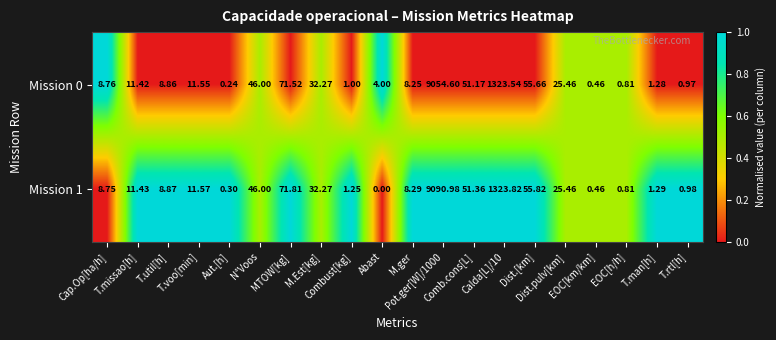

Reading left to right, what are all the values shown in this chart?

Mission 0: Cap.Op[ha/h]=8.8	T.missao[h]=11.4	T.util[h]=8.9	T.voo[min]=11.6	Aut.[h]=0.2	N°Voos=46.0	MTOW[kg]=71.5	M.Est[kg]=32.3	Combust[kg]=1.0	Abast=4.0	M.ger=8.2	Pot.ger[W]/1000=9054.6	Comb.cons[L]=51.2	Calda[L]/10=1323.5	Dist.[km]=55.7	Dist.pulv[km]=25.5	EOC[km/km]=0.5	EOC[h/h]=0.8	T.man[h]=1.3	T.rtl[h]=1.0
Mission 1: Cap.Op[ha/h]=8.8	T.missao[h]=11.4	T.util[h]=8.9	T.voo[min]=11.6	Aut.[h]=0.3	N°Voos=46.0	MTOW[kg]=71.8	M.Est[kg]=32.3	Combust[kg]=1.2	Abast=0.0	M.ger=8.3	Pot.ger[W]/1000=9091.0	Comb.cons[L]=51.4	Calda[L]/10=1323.8	Dist.[km]=55.8	Dist.pulv[km]=25.5	EOC[km/km]=0.5	EOC[h/h]=0.8	T.man[h]=1.3	T.rtl[h]=1.0